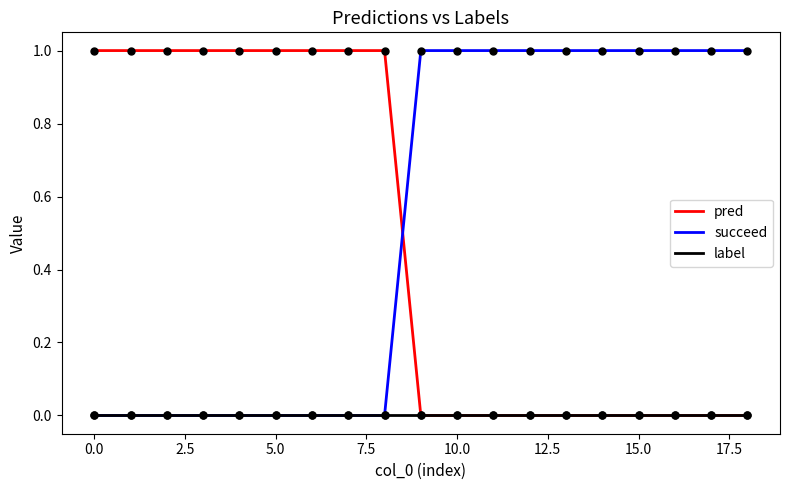

What is the sum of all pred values?

9